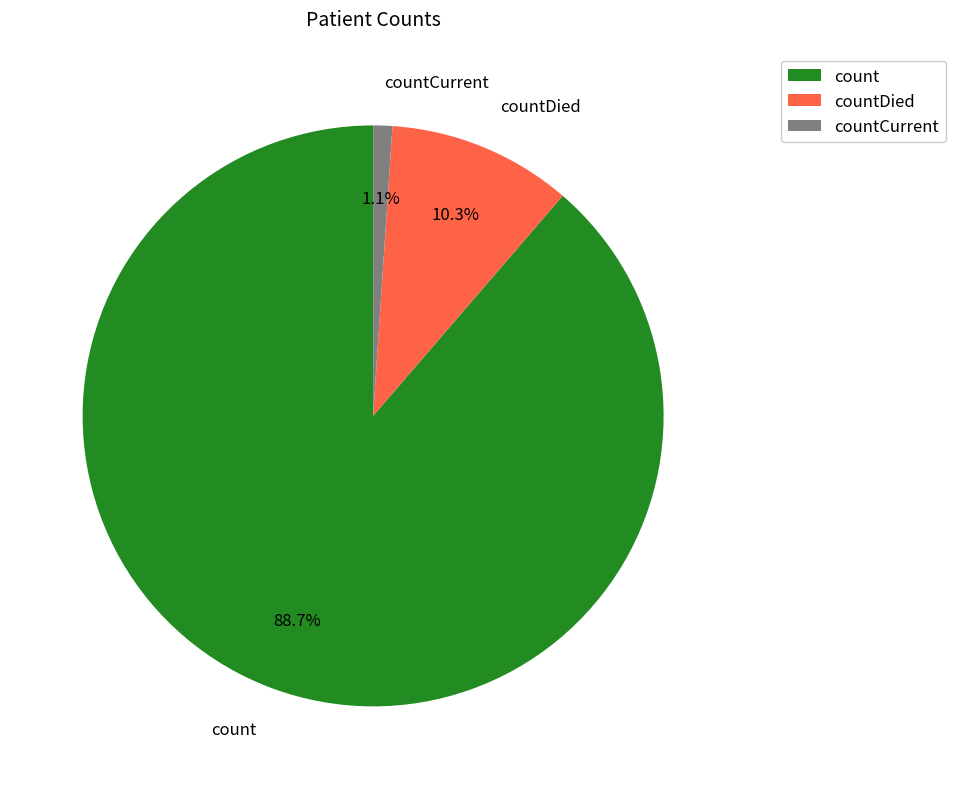

How many slices are in this pie chart?

3